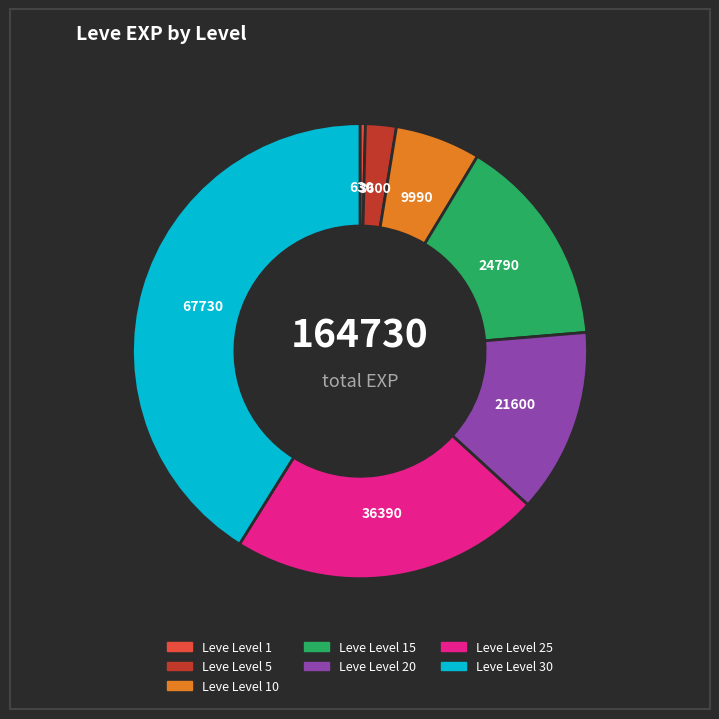

Is there a majority slice in this chart?

No